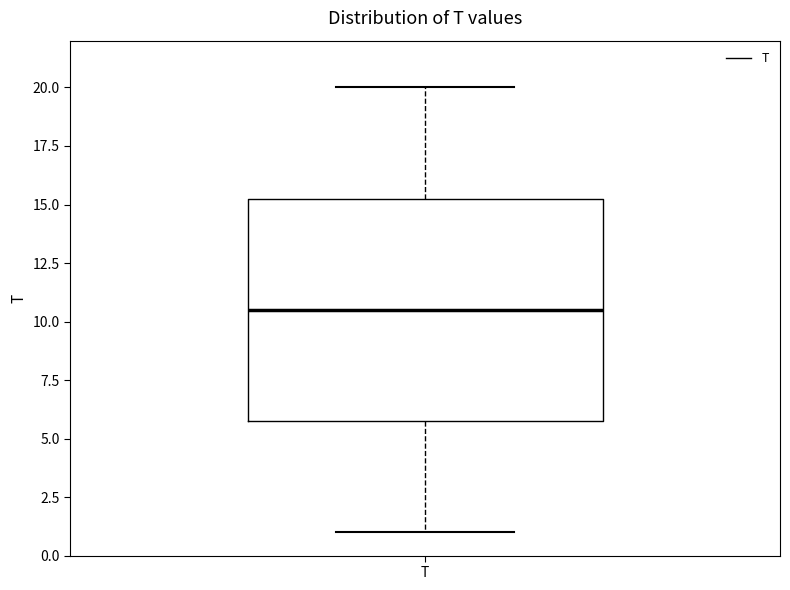

Read this box plot against the y-axis: the position of the median line, the range covered by the box, and the ends of both whiskers. The values are not printed on the chart, so give them approximately, as read against the axis.

median 10.5, box 6.0 to 15.5, whiskers 1.0 to 20.0